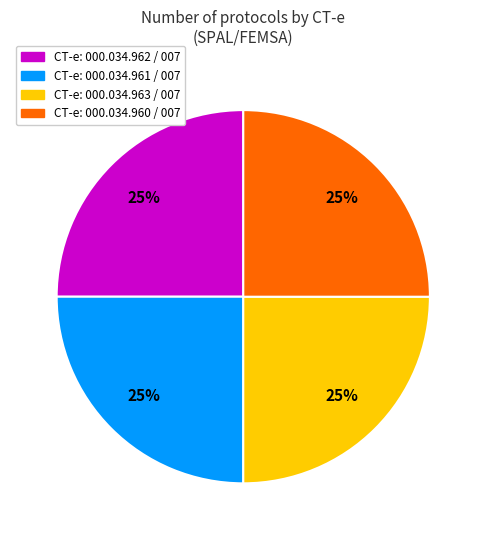

How many slices are in this pie chart?

4